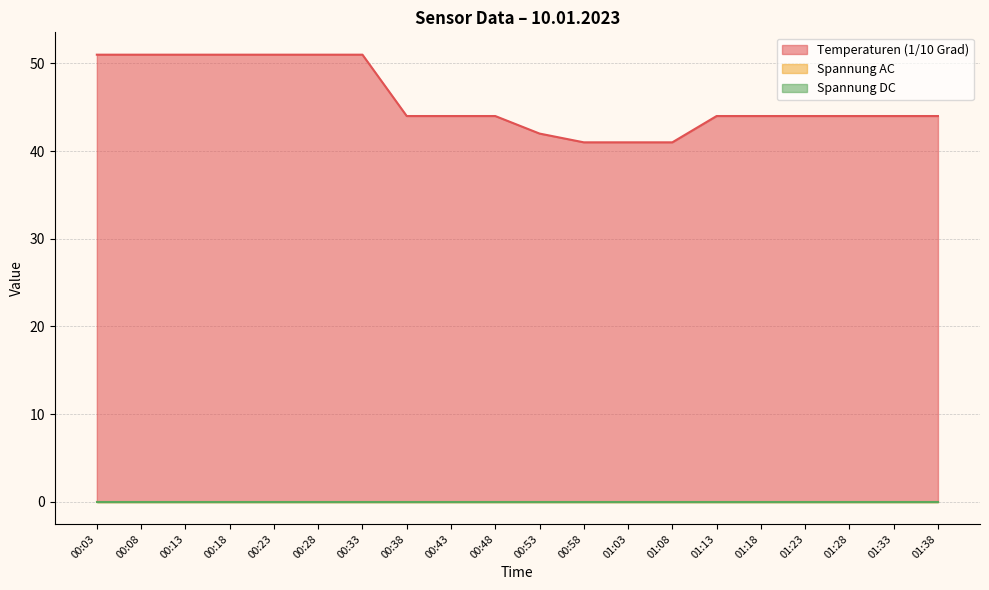

Reading left to right, extract all data points from this chart.

Temperaturen (1/10 Grad): 00:03=51	00:08=51	00:13=51	00:18=51	00:23=51	00:28=51	00:33=51	00:38=44	00:43=44	00:48=44	00:53=42	00:58=41	01:03=41	01:08=41	01:13=44	01:18=44	01:23=44	01:28=44	01:33=44	01:38=44
Spannung AC: 00:03=0	00:08=0	00:13=0	00:18=0	00:23=0	00:28=0	00:33=0	00:38=0	00:43=0	00:48=0	00:53=0	00:58=0	01:03=0	01:08=0	01:13=0	01:18=0	01:23=0	01:28=0	01:33=0	01:38=0
Spannung DC: 00:03=0	00:08=0	00:13=0	00:18=0	00:23=0	00:28=0	00:33=0	00:38=0	00:43=0	00:48=0	00:53=0	00:58=0	01:03=0	01:08=0	01:13=0	01:18=0	01:23=0	01:28=0	01:33=0	01:38=0